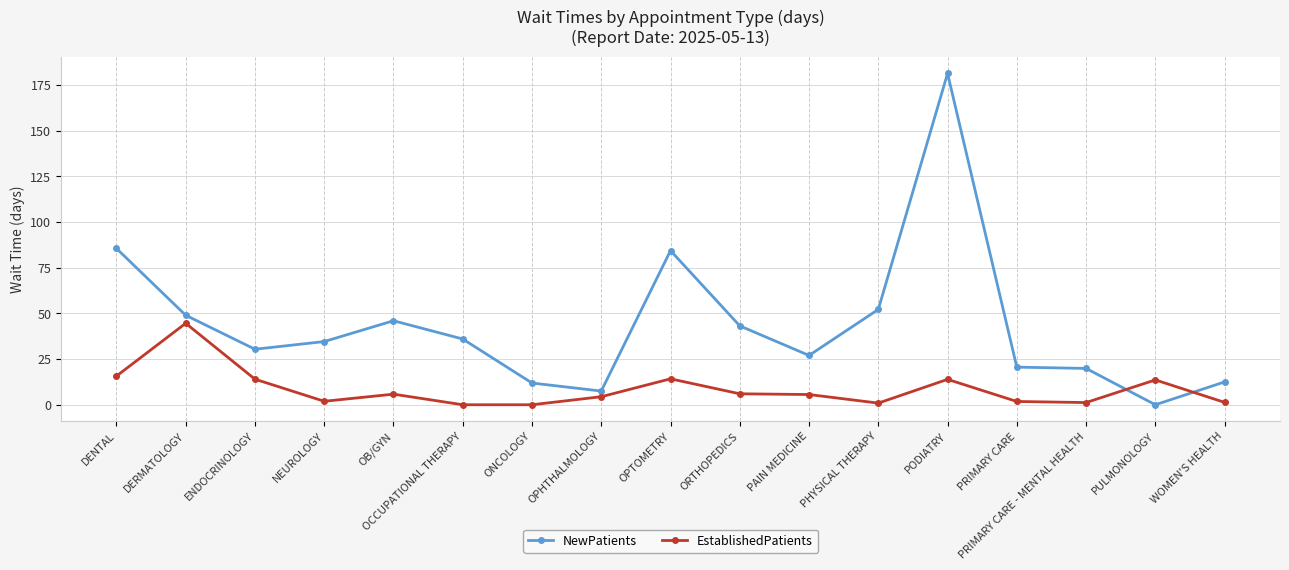

In EstablishedPatients, how many points are higher than both neighbors (excluding endpoints)?

5